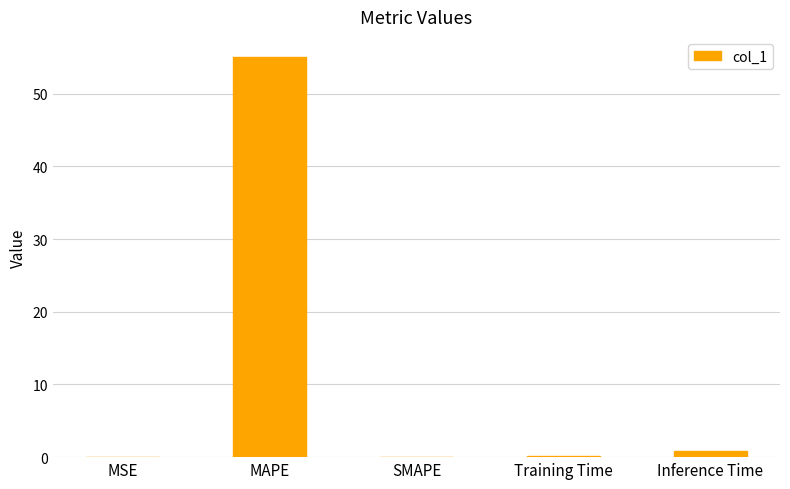

Are the bars horizontal?

No